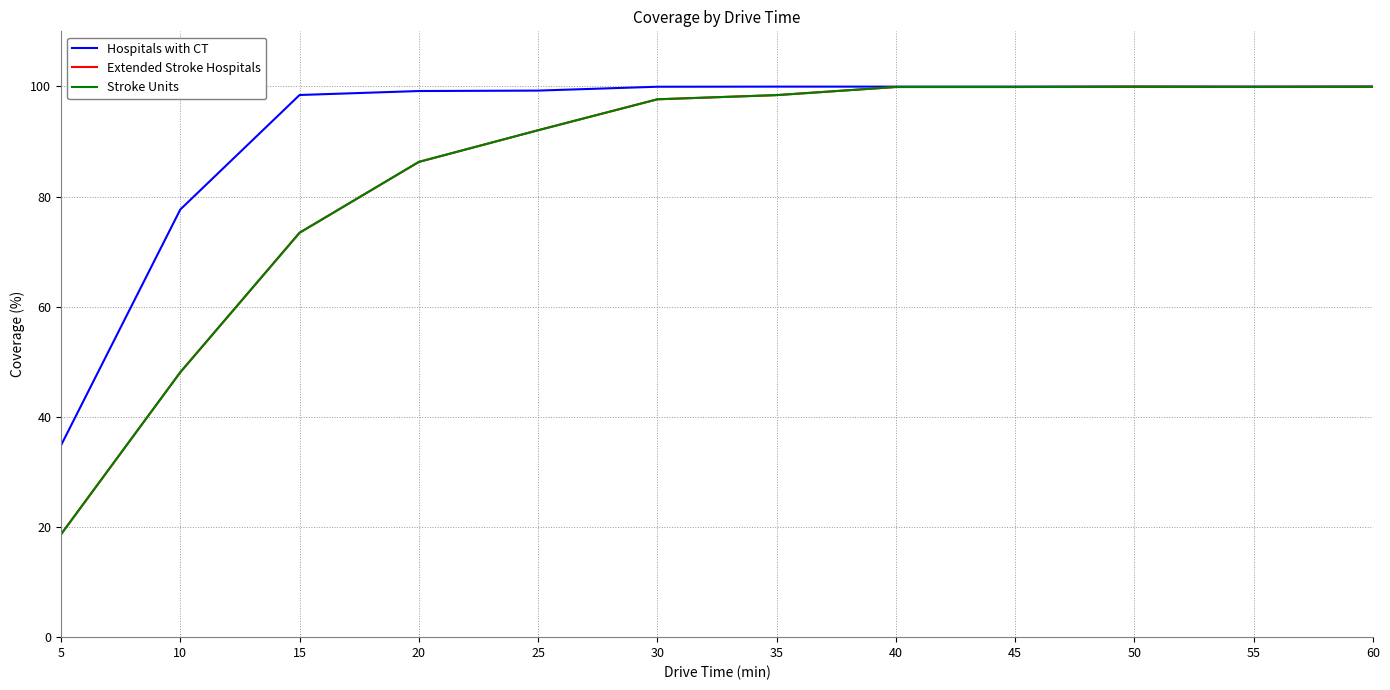

What is the greatest value displayed?

100.0